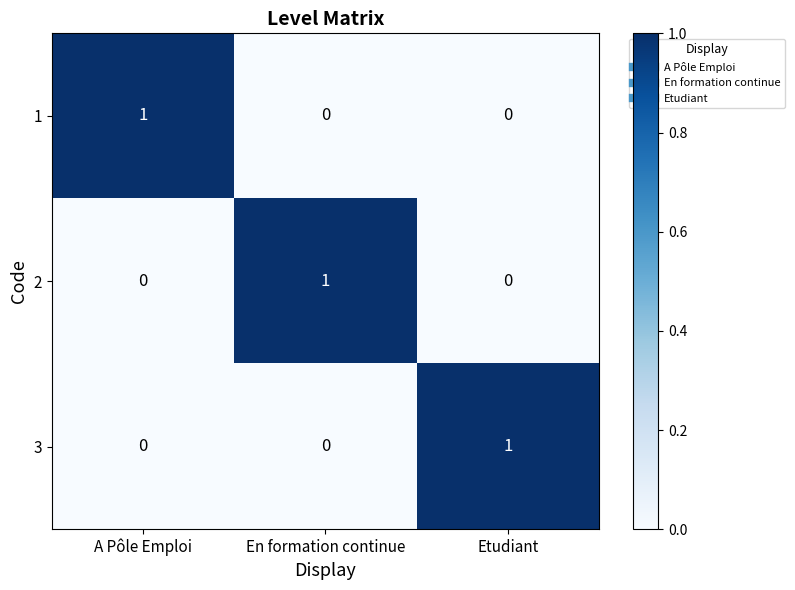

Reading left to right, list all the values displayed in this chart.

1: 1	0	0
2: 0	1	0
3: 0	0	1